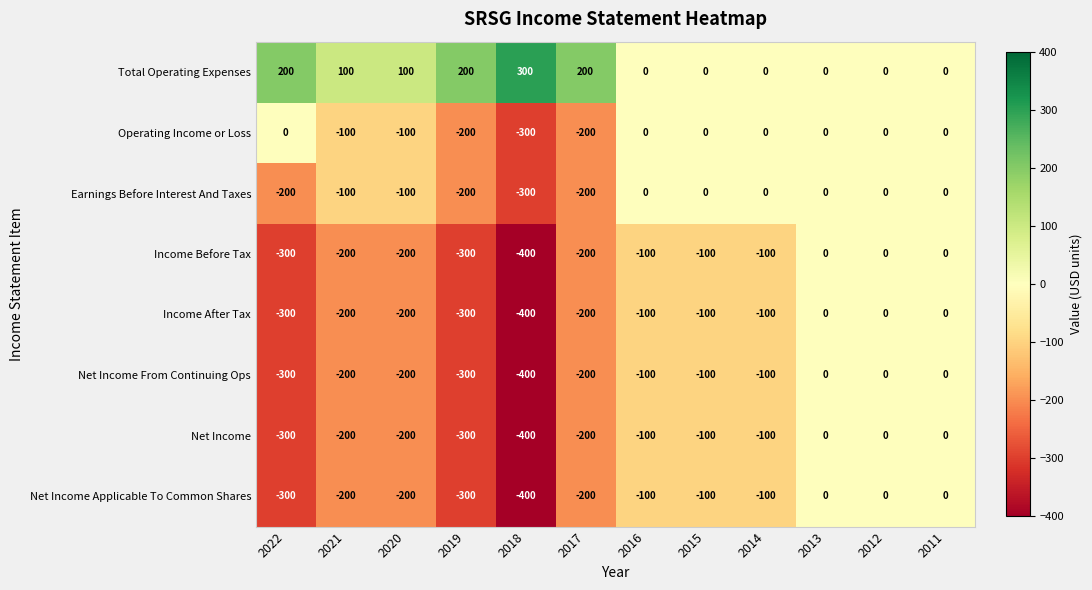

How many values in the Net Income Applicable To Common Shares series are below -100?

6